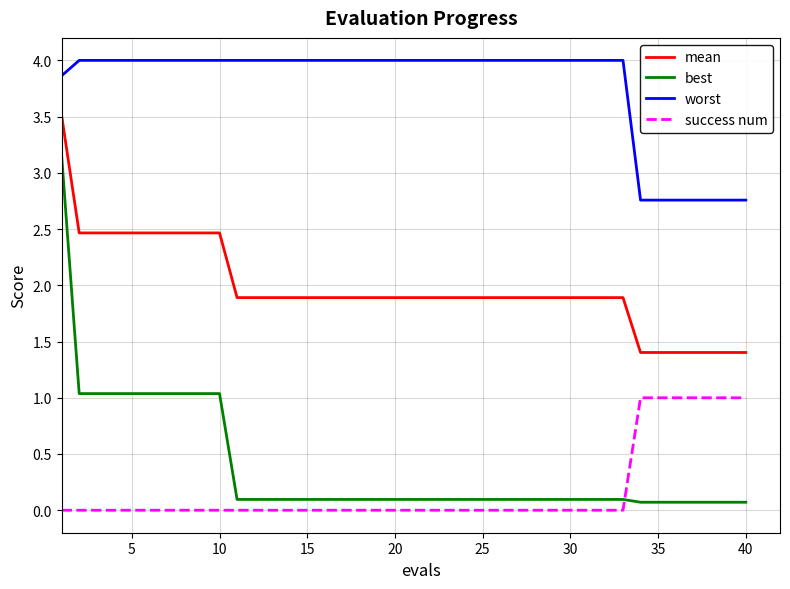

Is this an area chart (filled region under the line)?

No